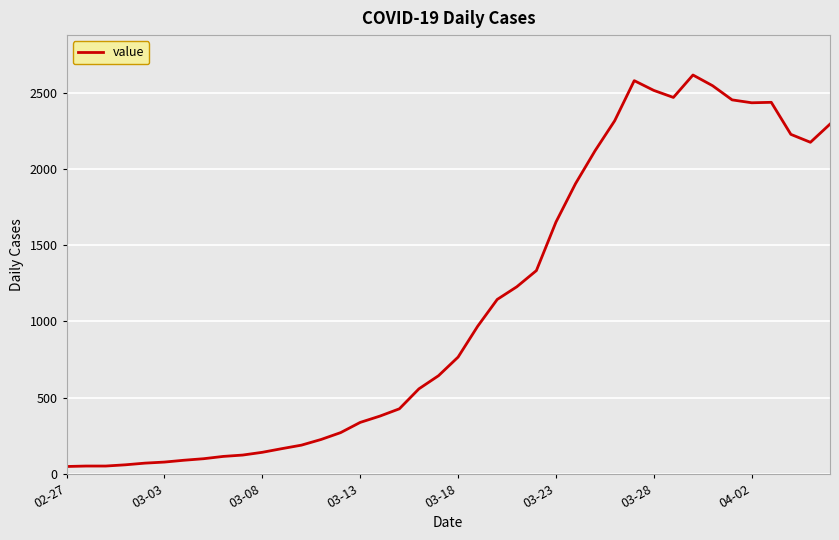

What is the difference between the maximum and minimum values?

2566